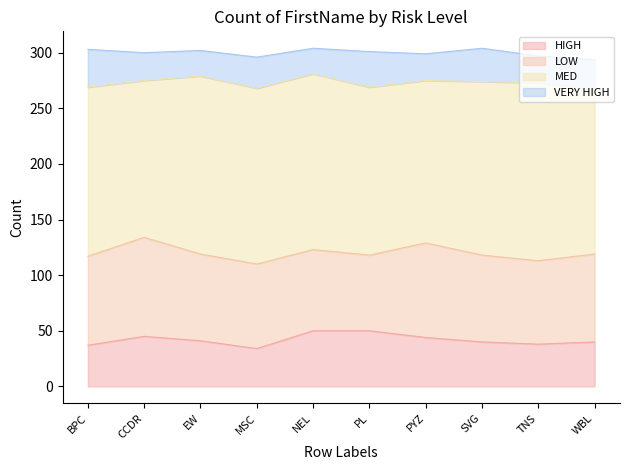

Is it true that LOW equals 85 at PYZ?

True